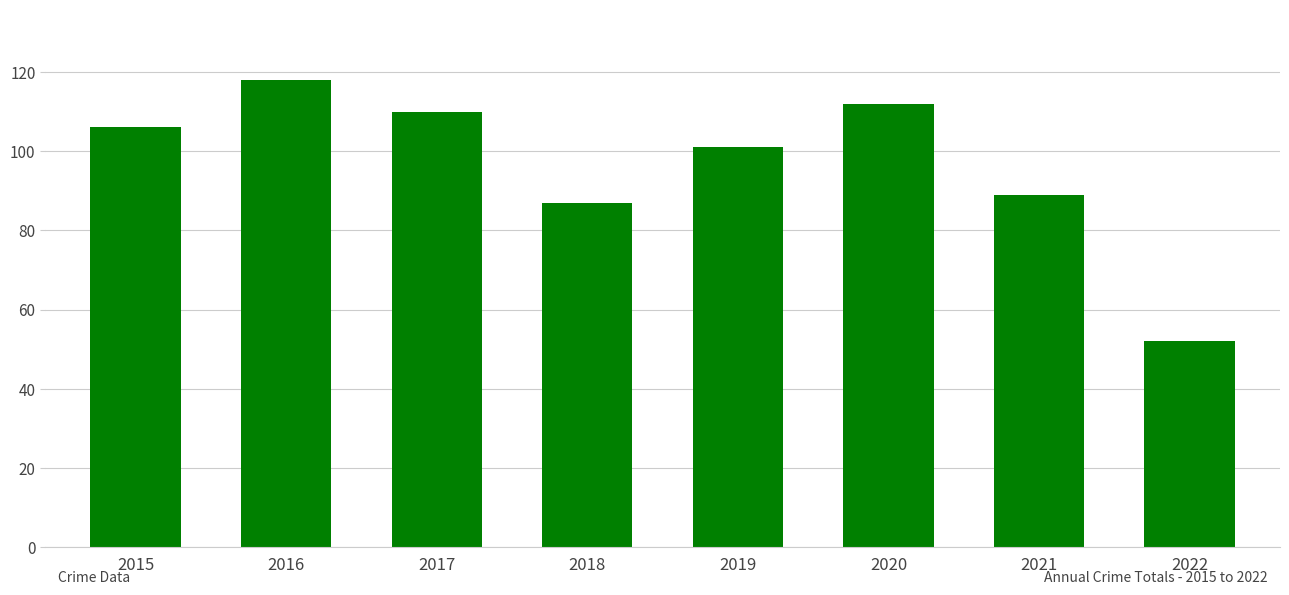

What is the value of the 6th bar from the left?

112